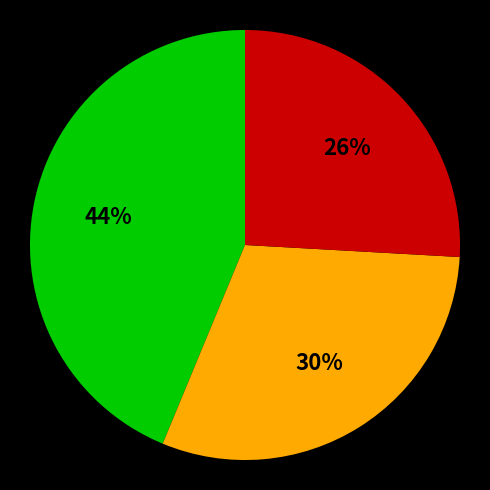

To the nearest percent, what is the difference between the largest and smallest slice percentages?

18%